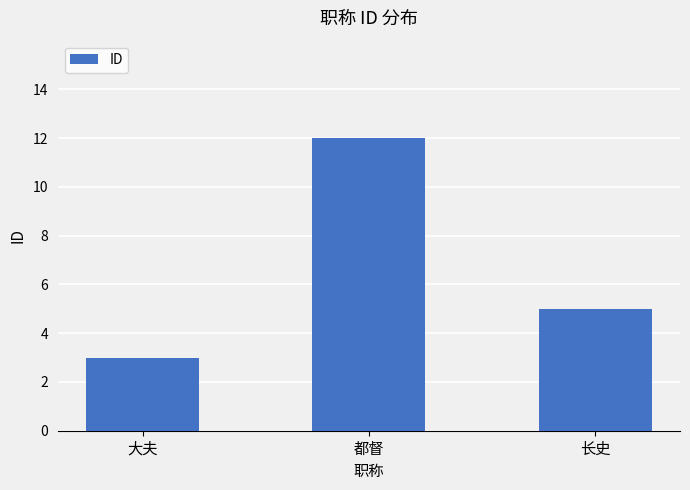

Rank the categories by value from highest to lowest.

都督, 长史, 大夫